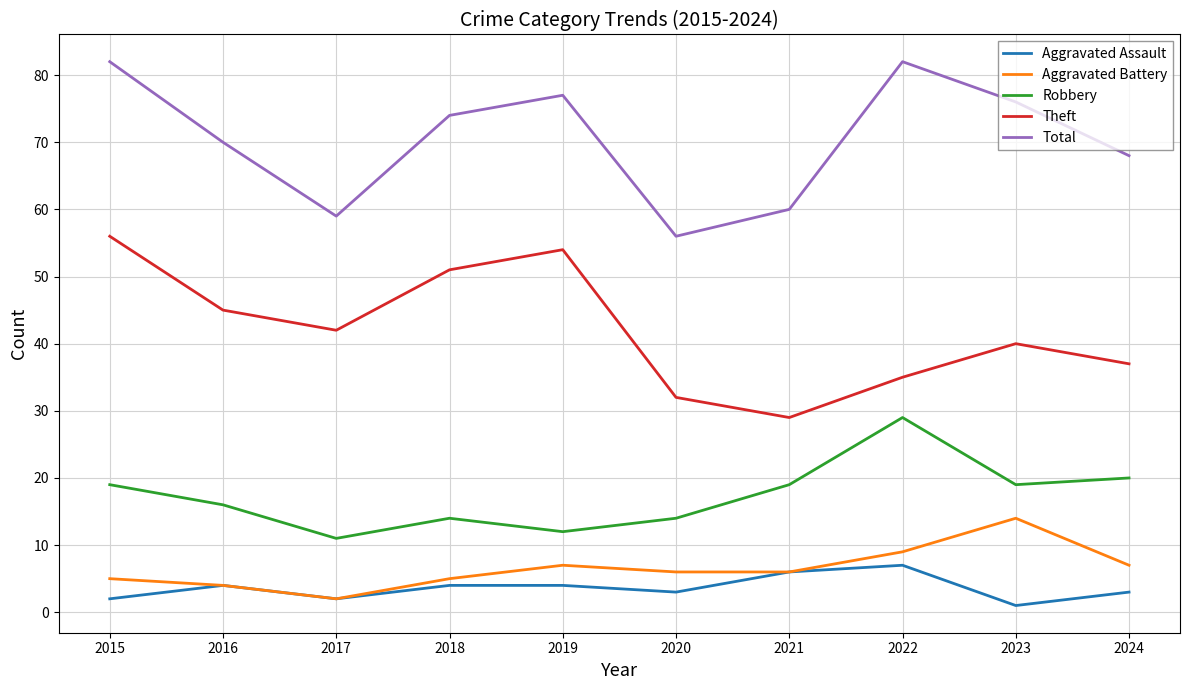

What is the highest value of the Theft series?

56